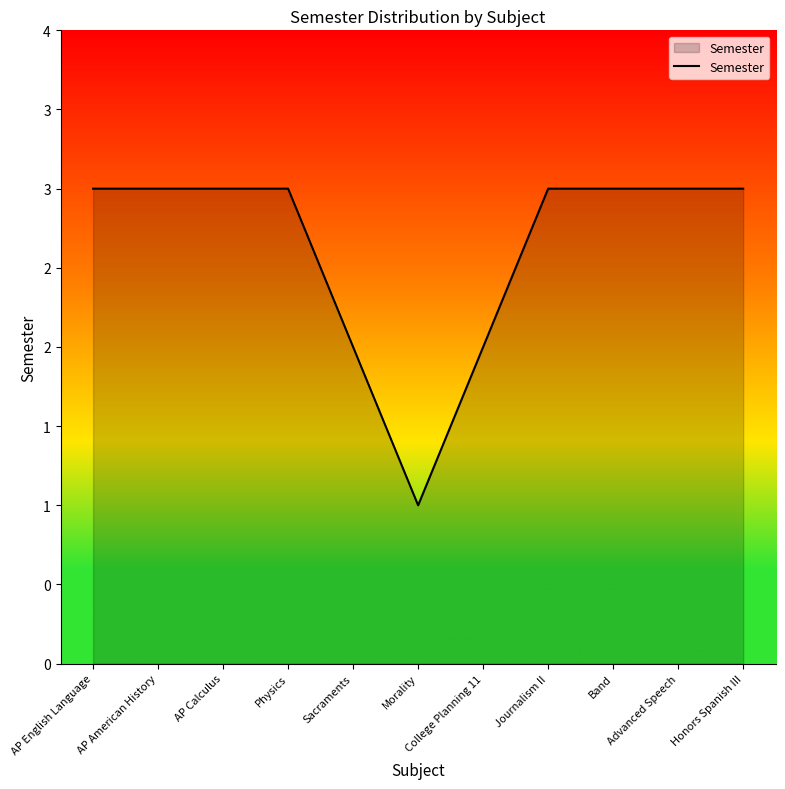

Where is the data nearest to the value 2?

Sacraments